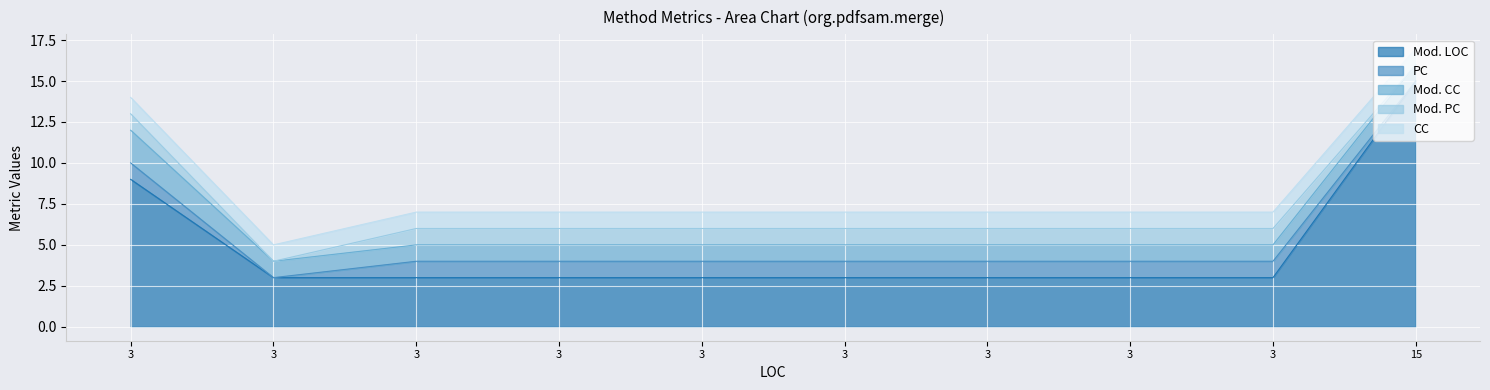

What are all the series names shown in the legend?

Mod. LOC, PC, Mod. CC, Mod. PC, CC